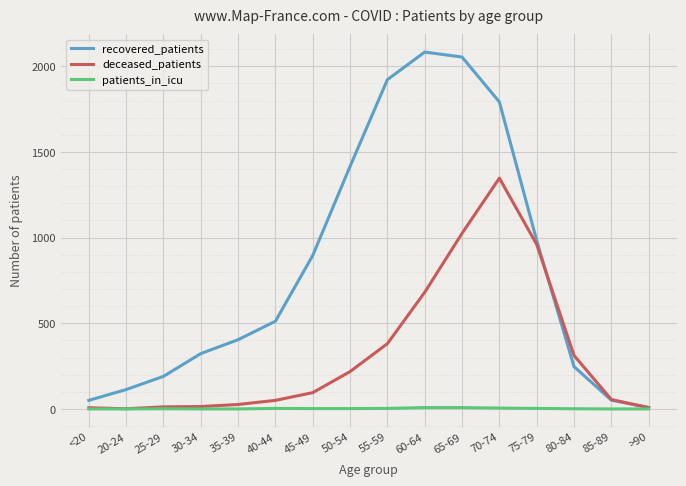

In deceased_patients, how many points are lower than both neighbors (excluding endpoints)?

1